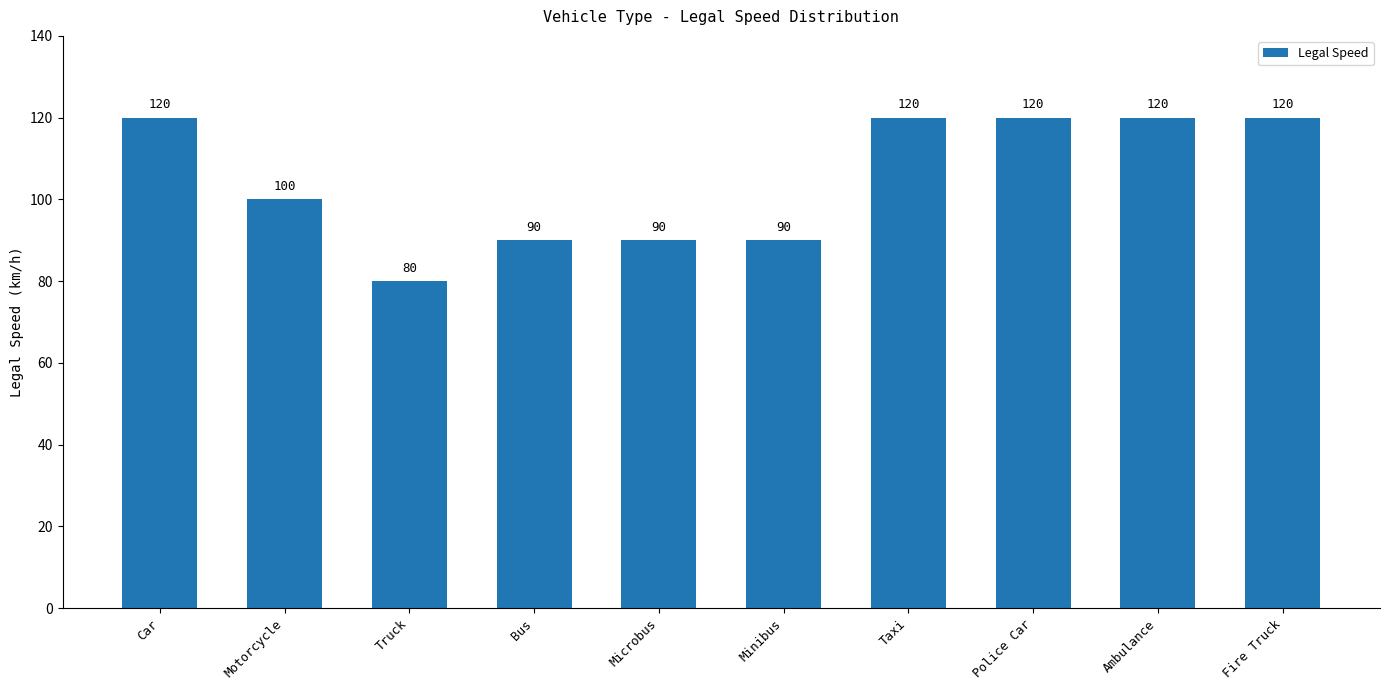

What is the value of the 2nd bar from the left?

100